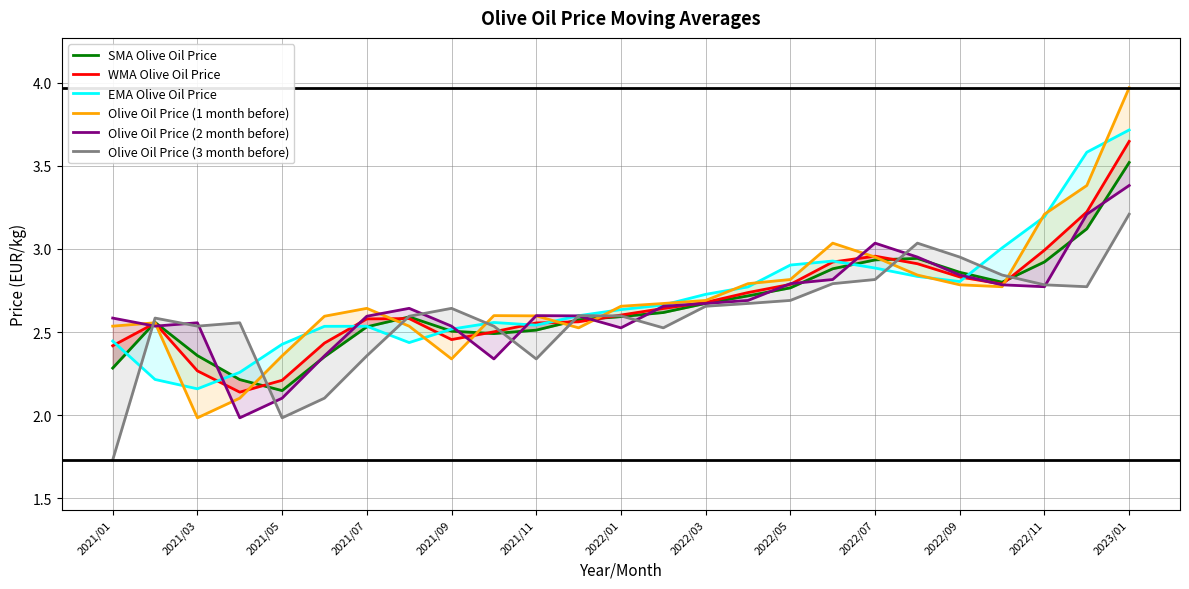

What is the value of the Olive Oil Price (2 month before) point at the 25th from the left?

3.4